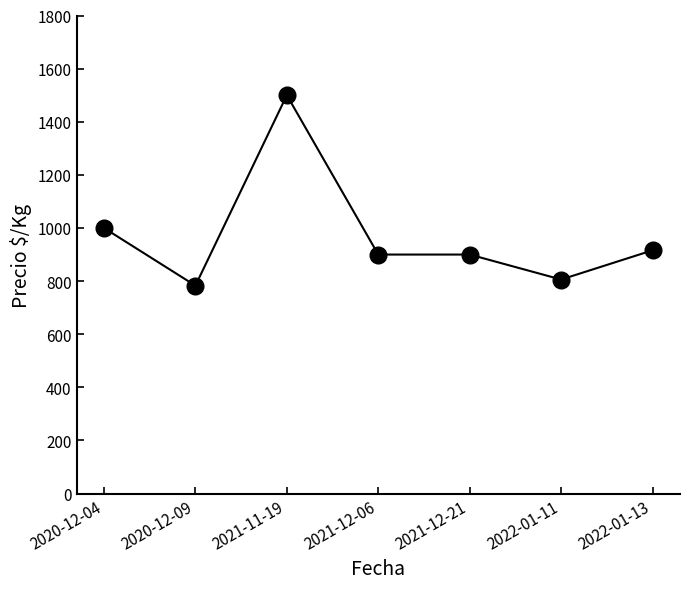

Which category has the lowest value across all series?

2020-12-09